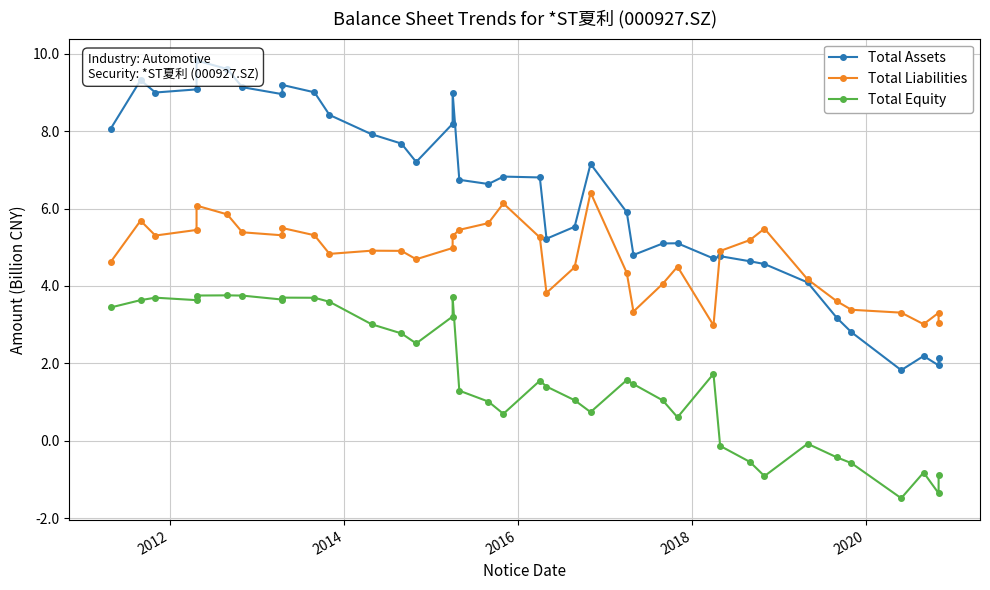

What are all the series names shown in the legend?

Total Assets, Total Liabilities, Total Equity